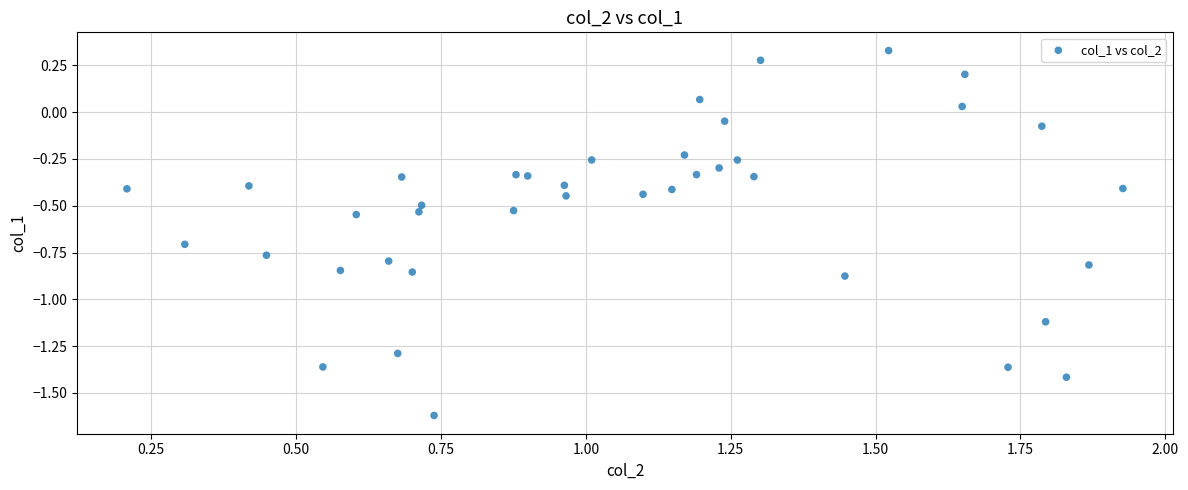

What is the range of X values (max minus min)?

1.7